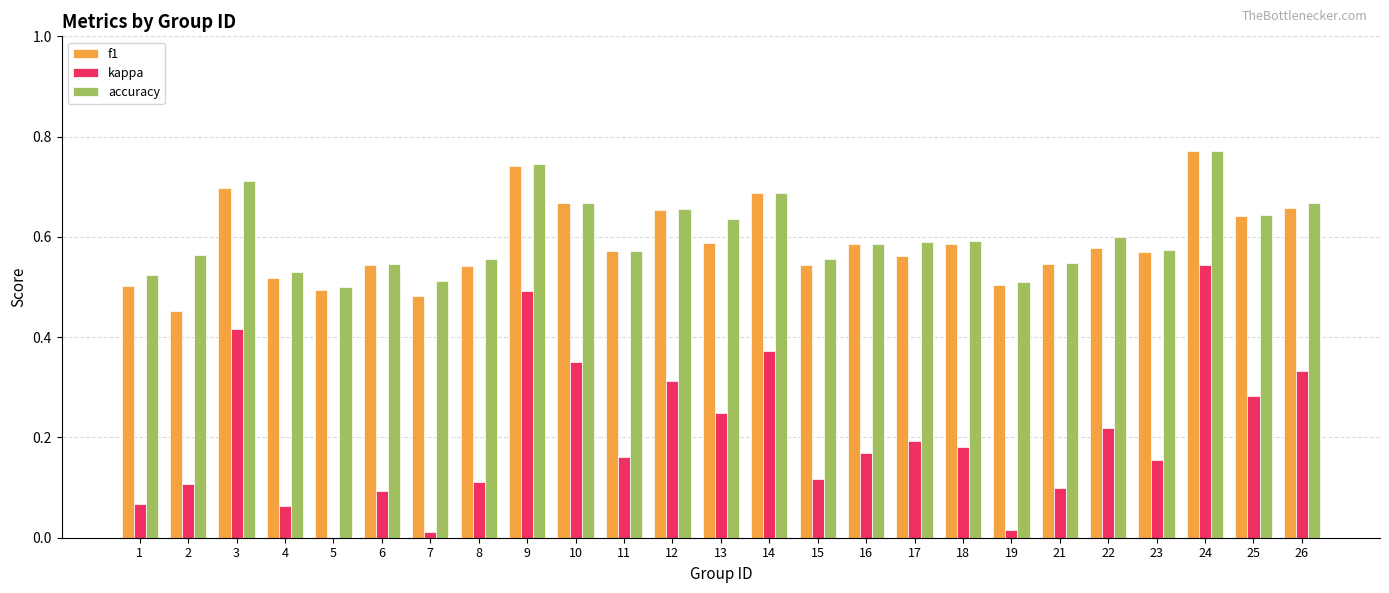

Which category has the highest value in the accuracy series?

24